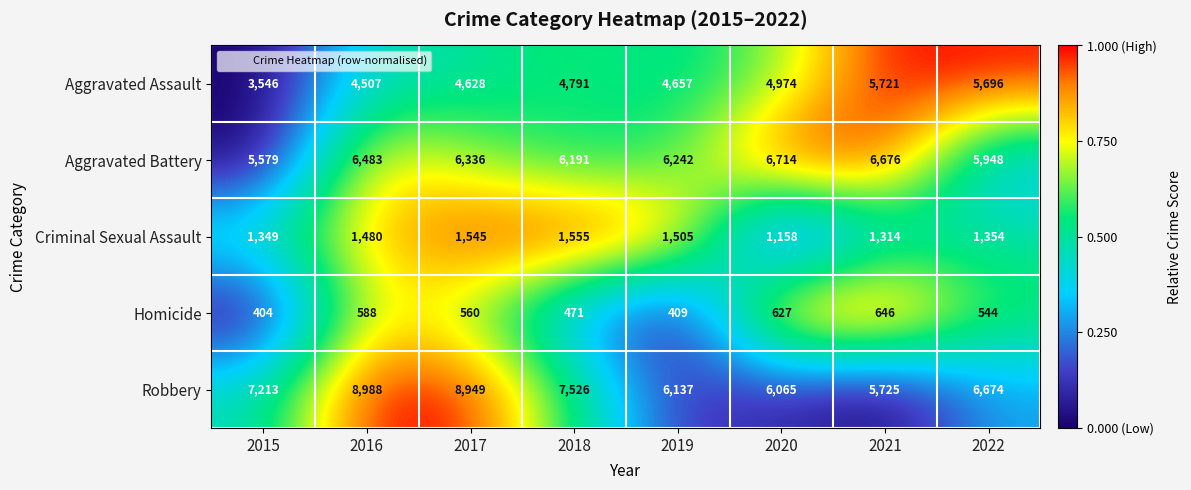

What is the total value across all series at 2016?

22046